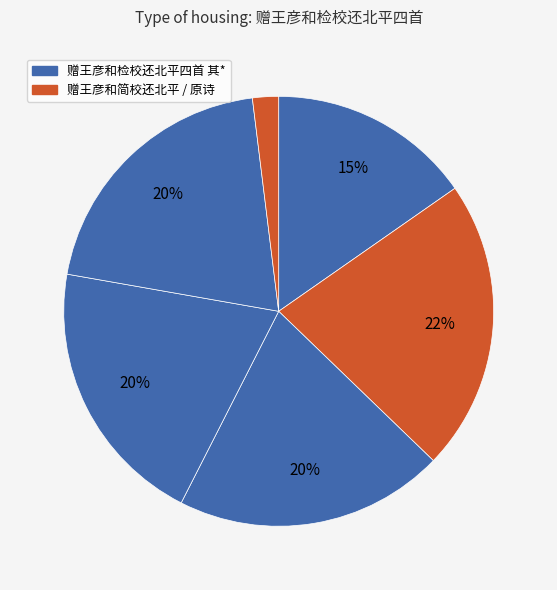

How many segments does this pie chart have?

6